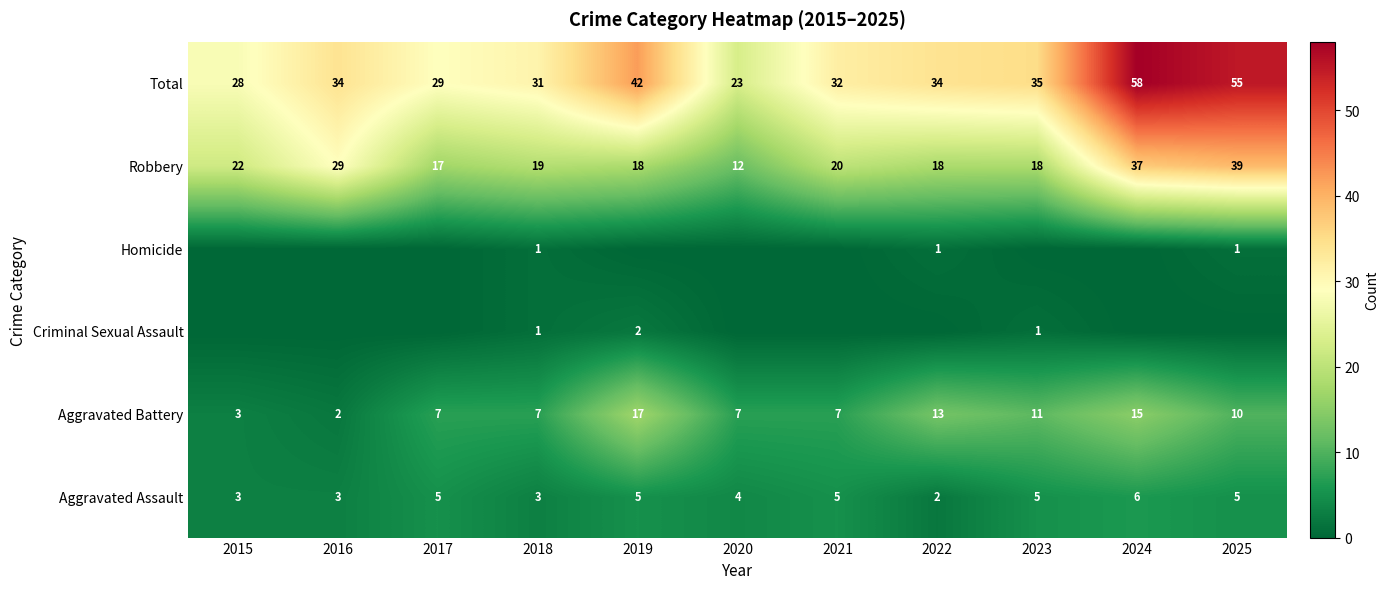

How many data points in Aggravated Assault are less than 5?

5